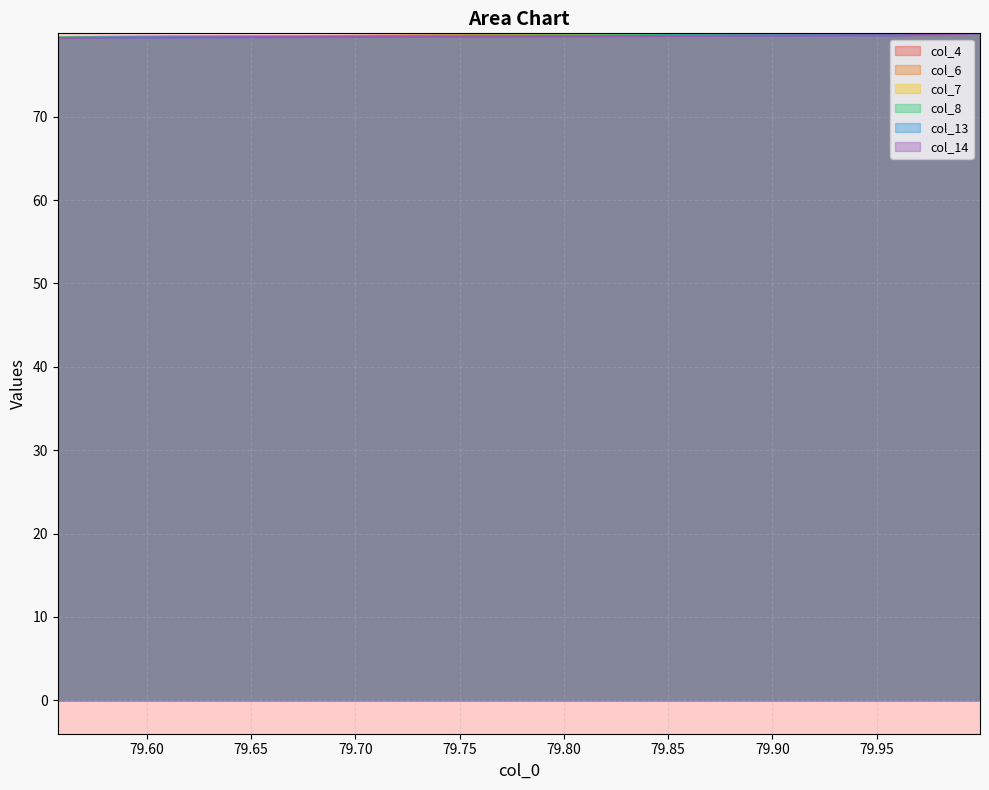

Does the chart display data point markers on the line(s)?

No